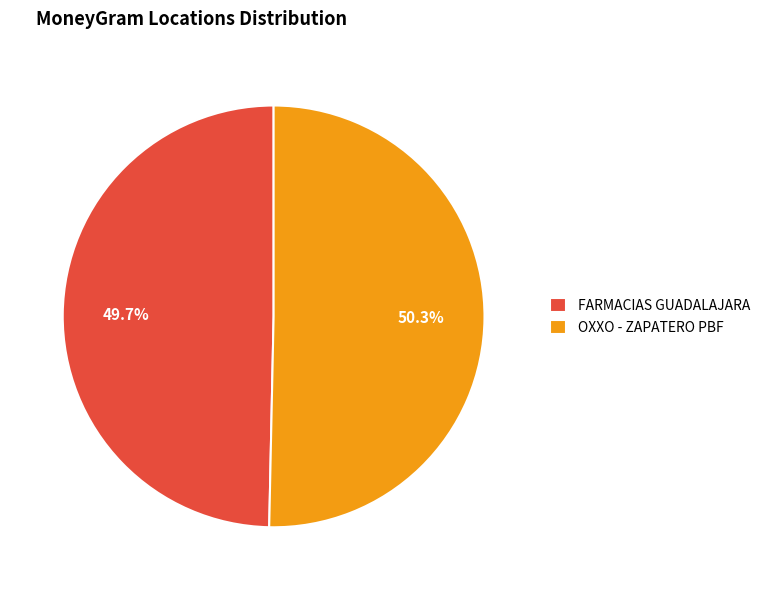

Is the sum of FARMACIAS GUADALAJARA and OXXO - ZAPATERO PBF greater than half?

Yes